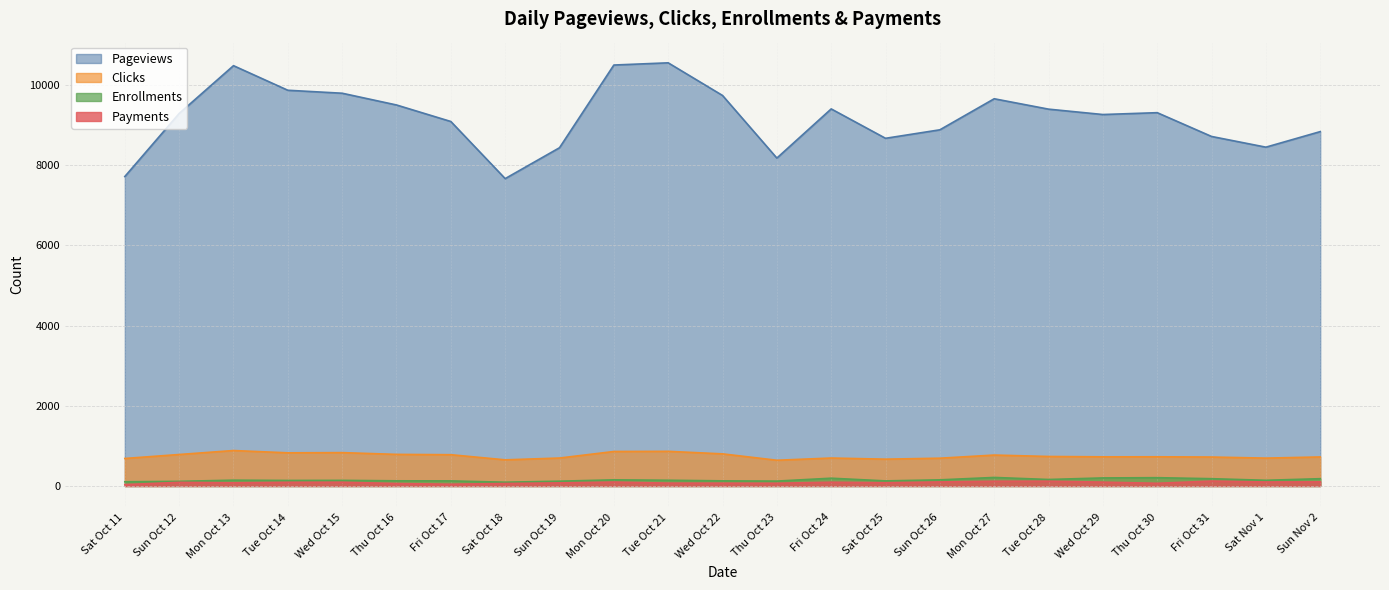

Which has a higher value, Fri Oct 24 or Sat Nov 1?

Fri Oct 24